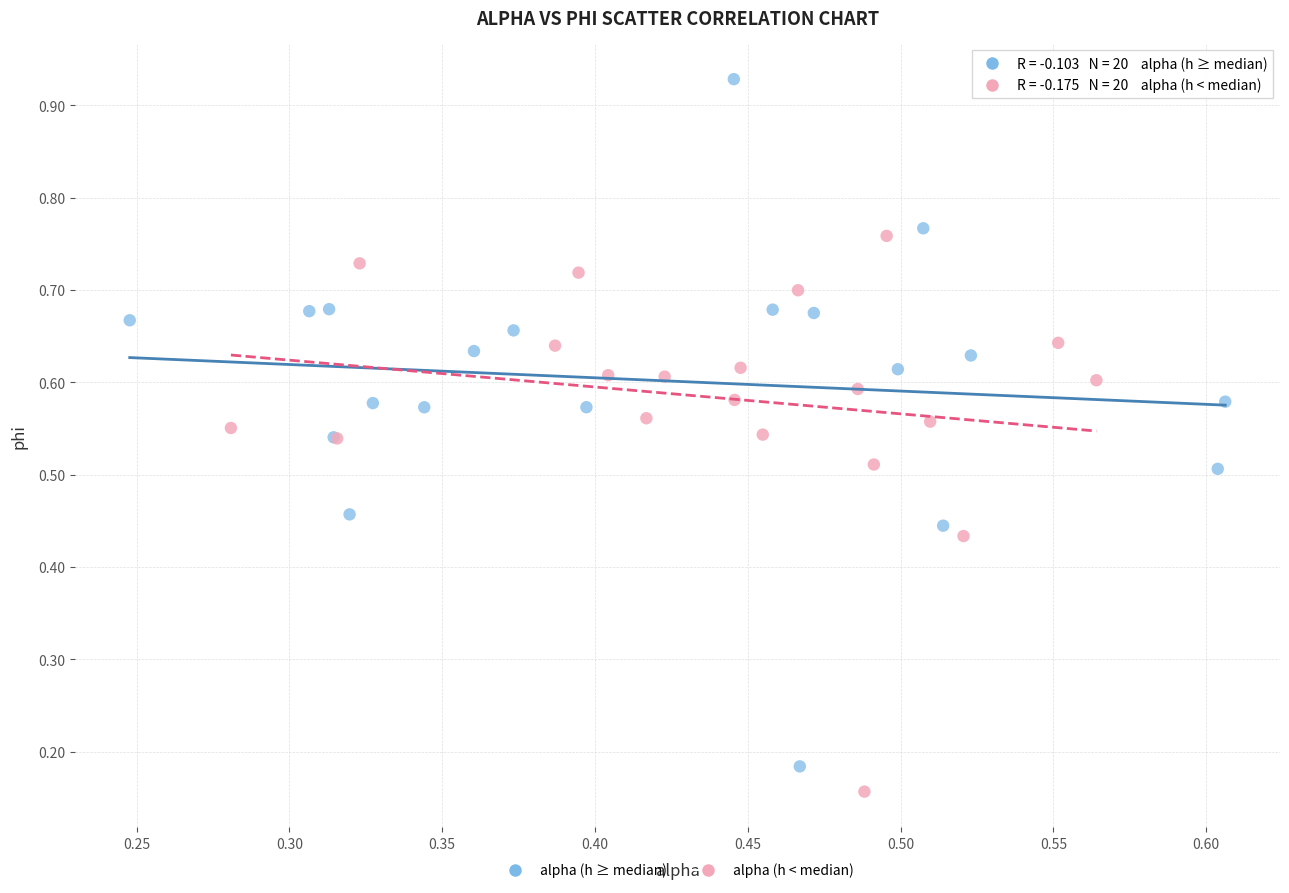

What are all the series names shown in the legend?

alpha (h ≥ median), alpha (h < median)